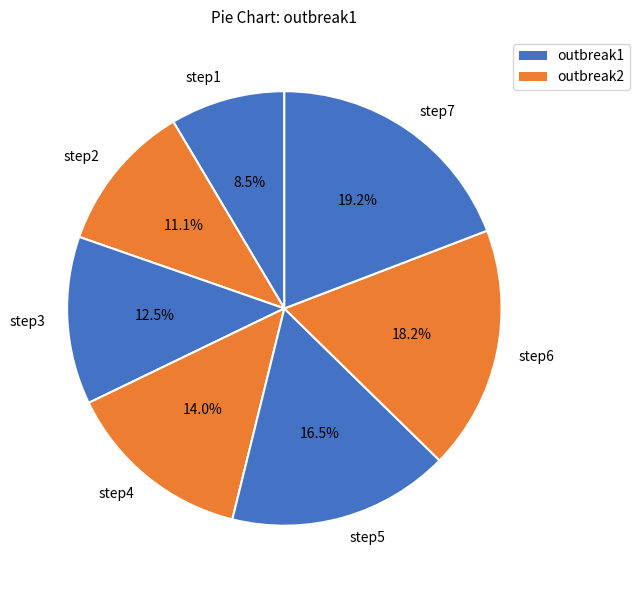

Does any single category account for the majority?

No